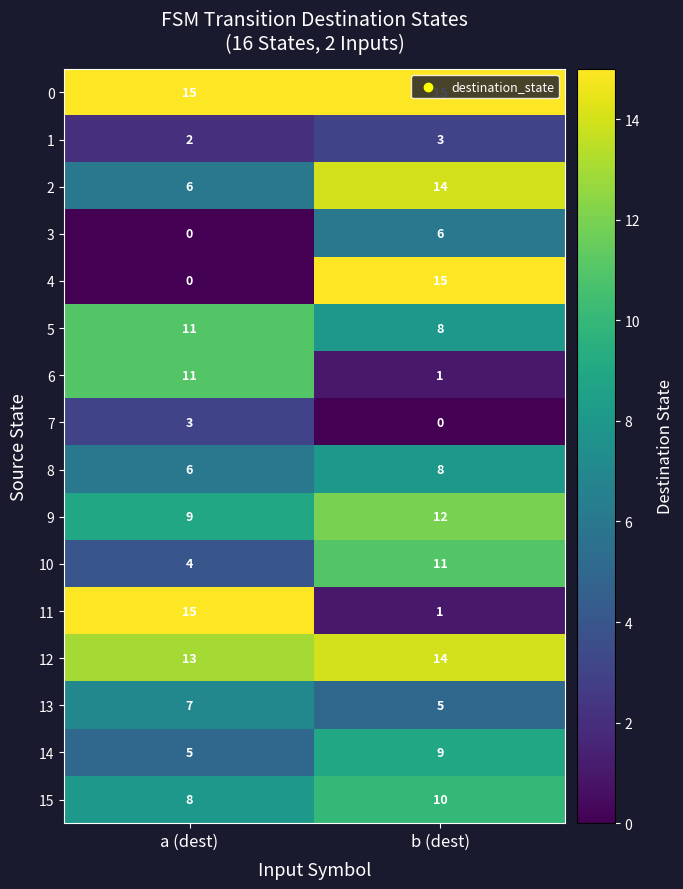

Rank the categories by 2 value from lowest to highest.

a (dest), b (dest)